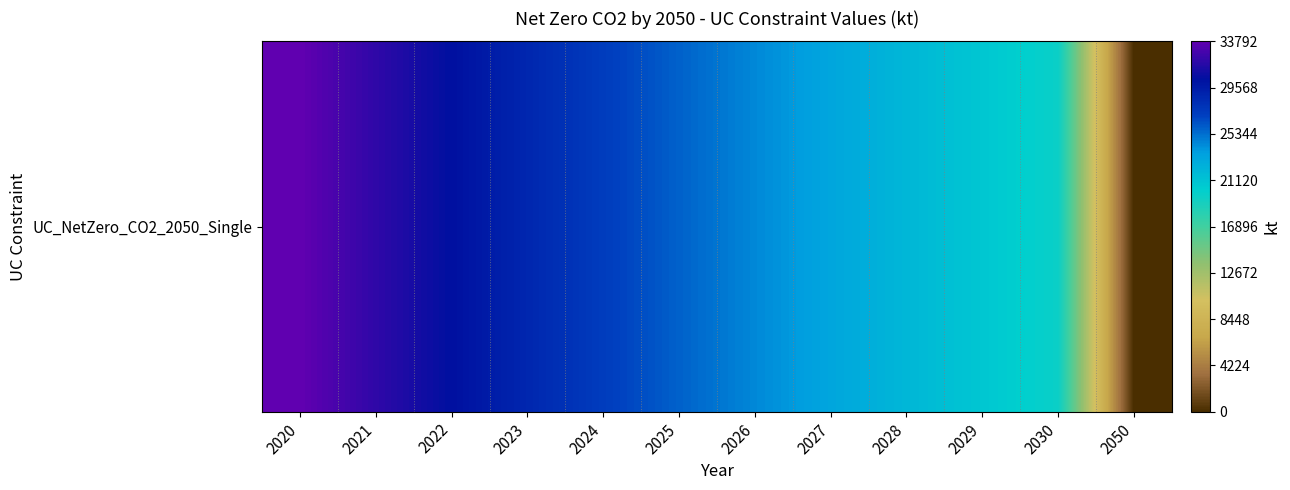

How many data points are less than 25821?

6